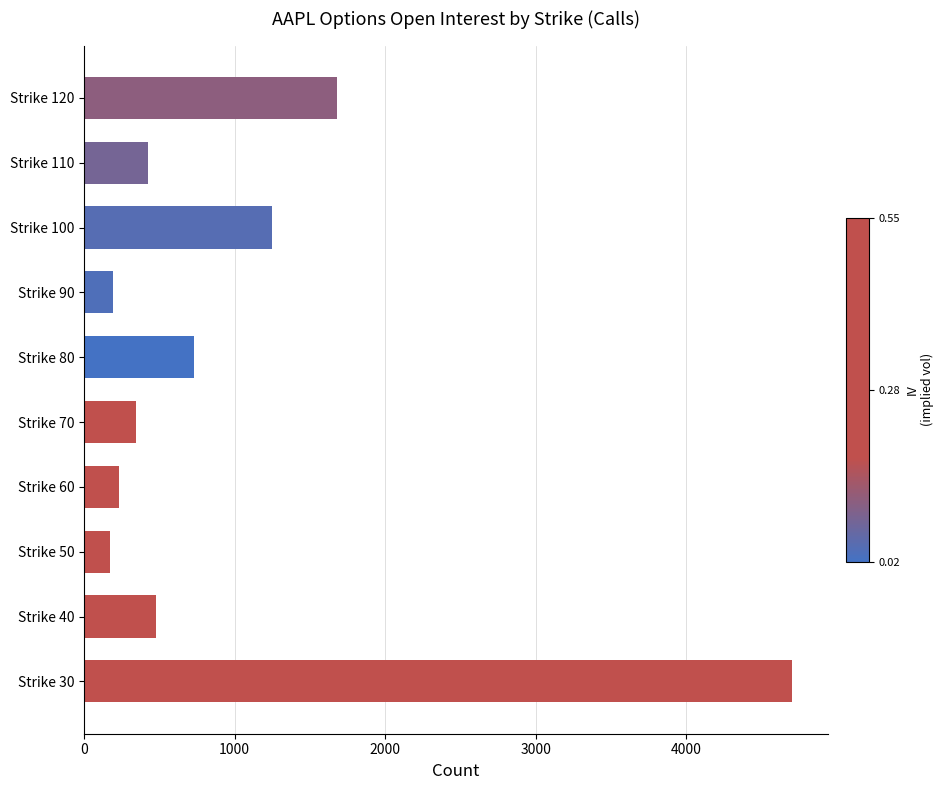

Where is the data nearest to the value 2440?

Strike 120